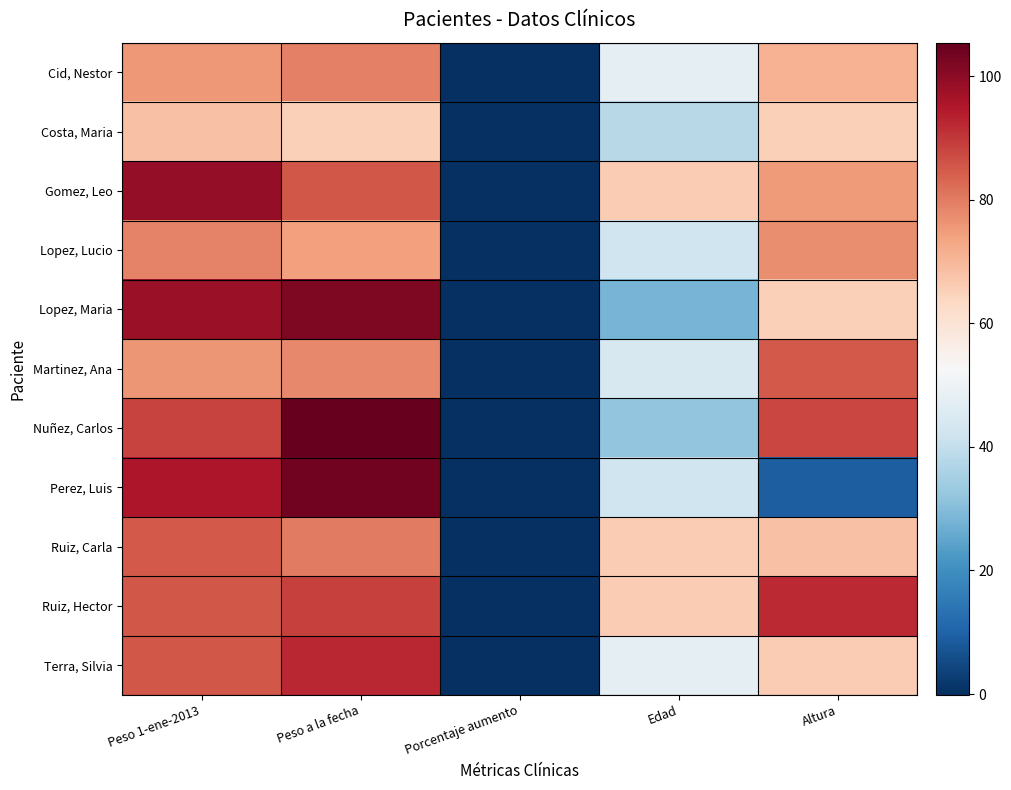

Rank the series by their maximum value, from highest to lowest.

Nuñez, Carlos, Perez, Luis, Lopez, Maria, Gomez, Leo, Terra, Silvia, Ruiz, Hector, Martinez, Ana, Ruiz, Carla, Cid, Nestor, Lopez, Lucio, Costa, Maria